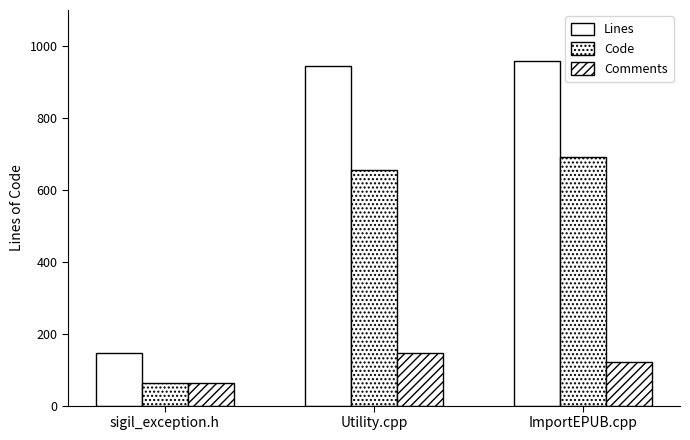

Count the number of data series in this chart.

3